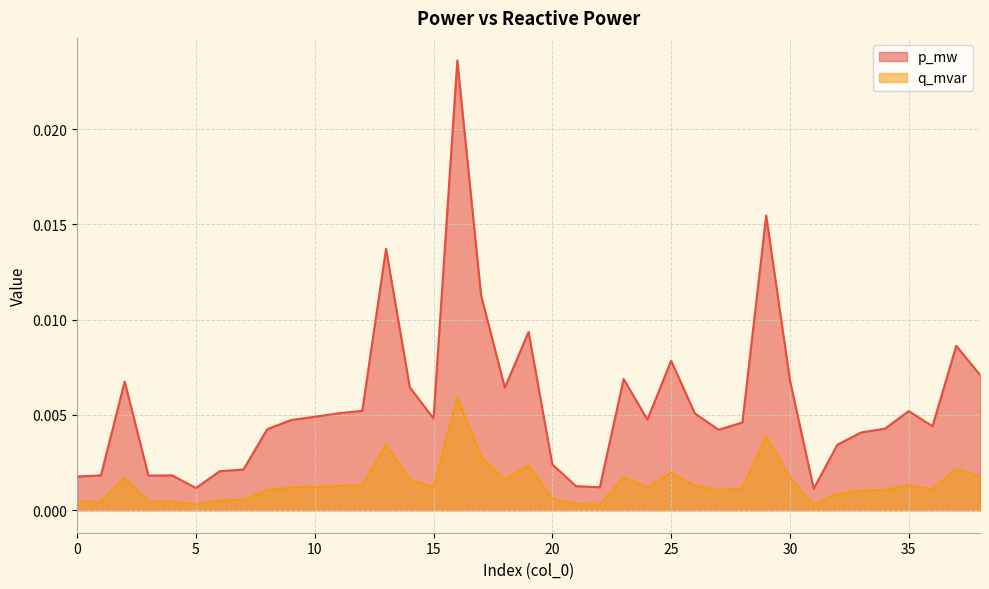

How many interior local peaks does the q_mvar series have?

10